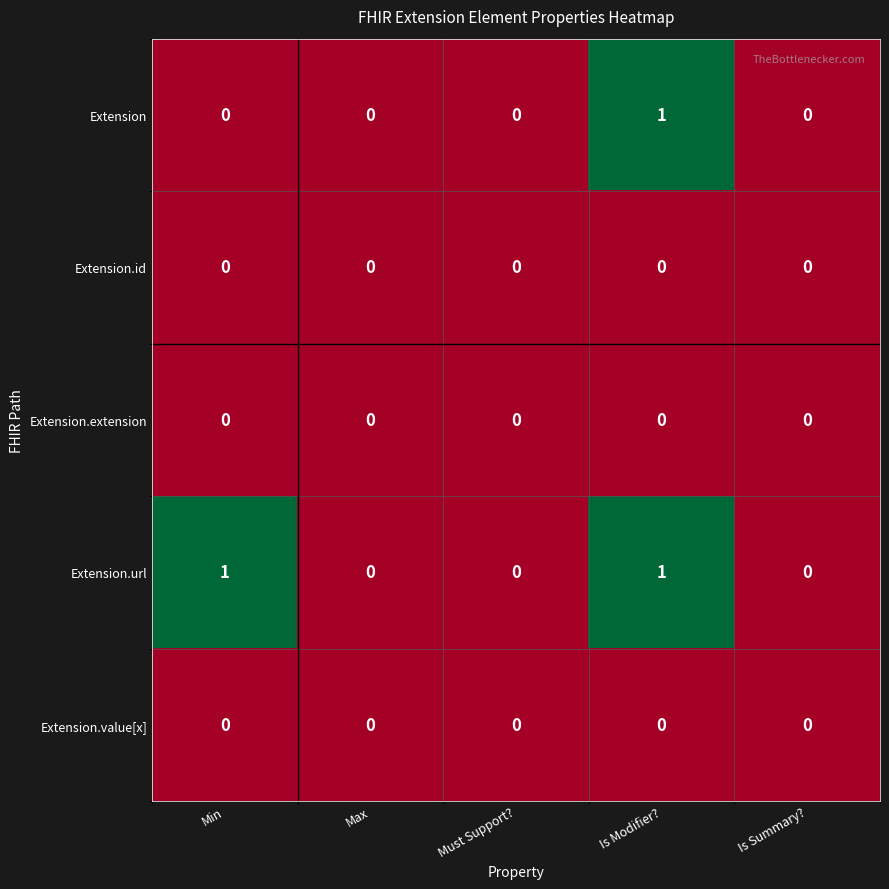

Is it true that Extension.value[x] equals 0 at Is Modifier??

True